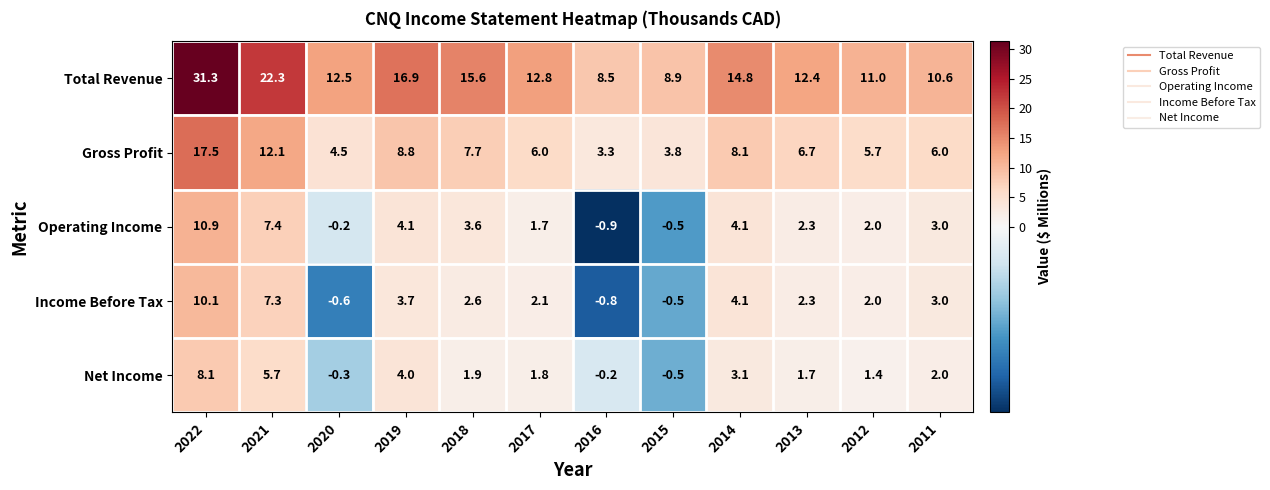

How many data points does each series have?

12